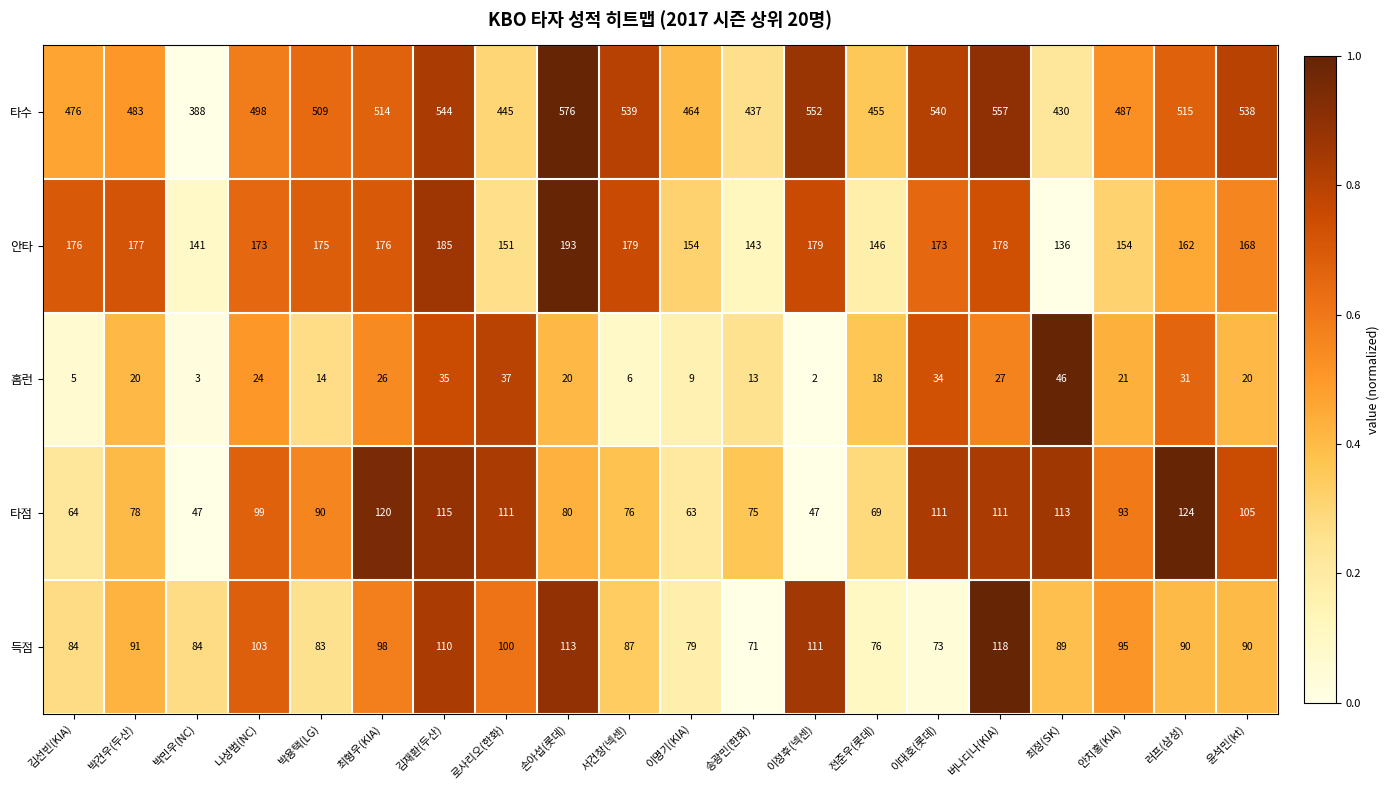

The value of 득점 at 최형우(KIA) is 98. True or false?

True